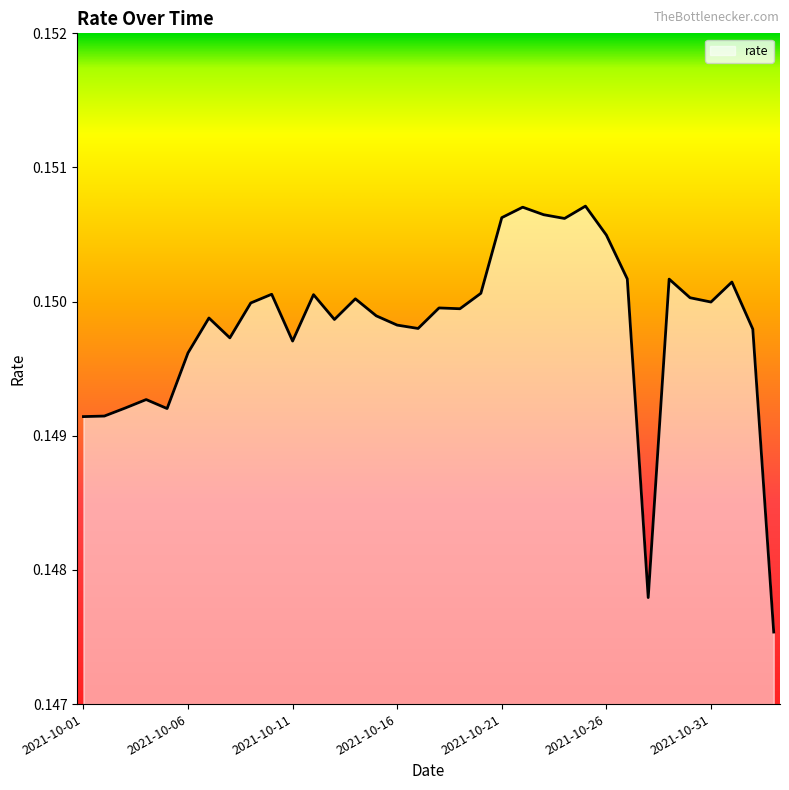

Where is the data nearest to the value 0?

2021-11-03